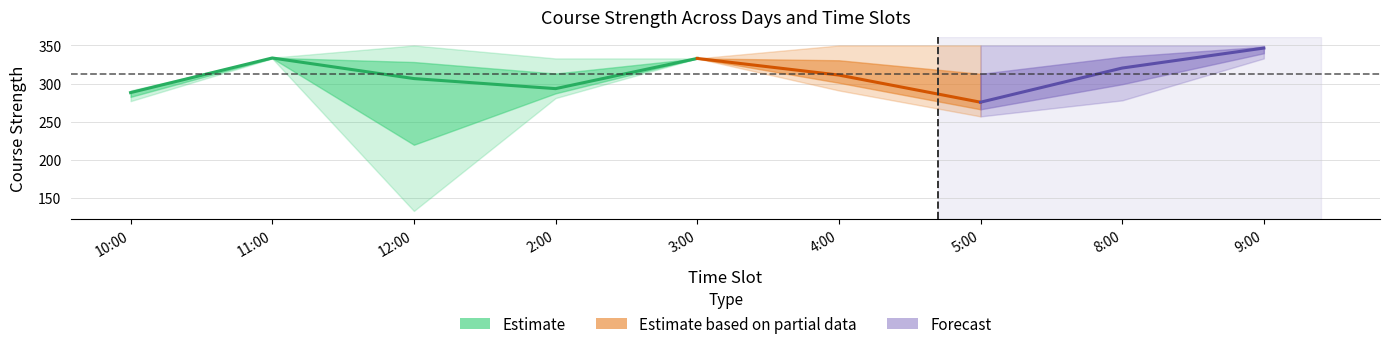

What position from the left is 3:00?

5